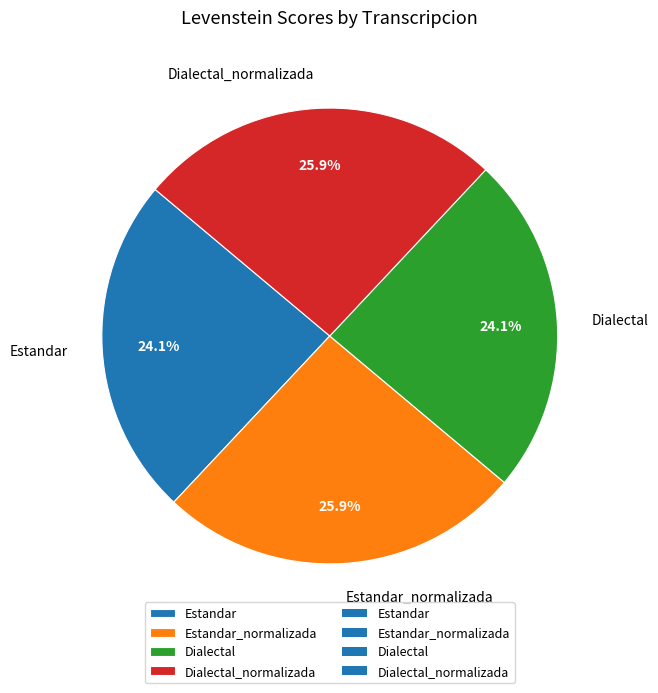

How many slices are in this pie chart?

4